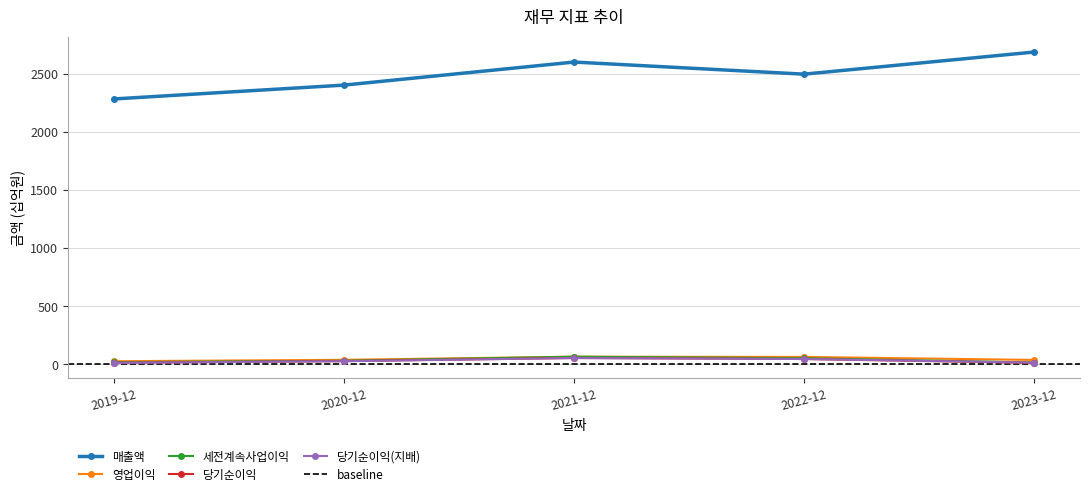

What is the value of the 세전계속사업이익 point at the 5th from the left?

17